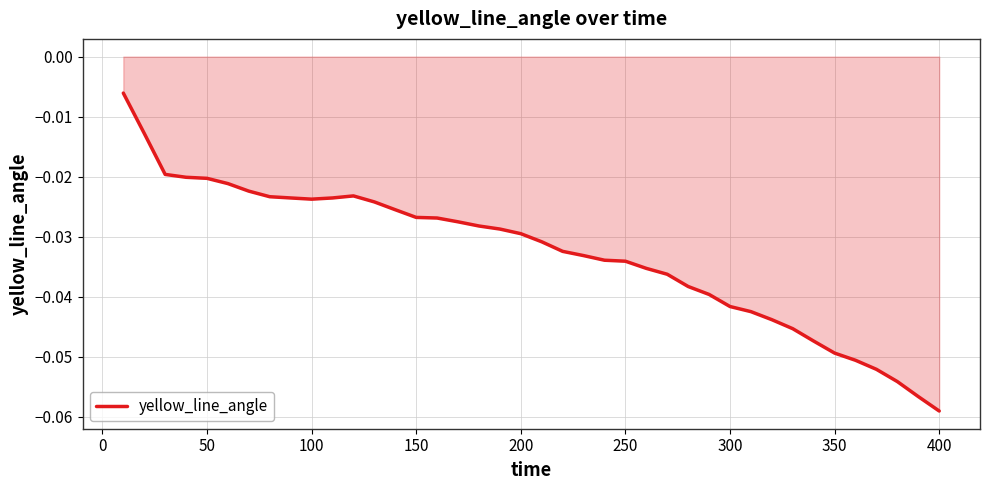

Which category has the lowest value across all series?

400